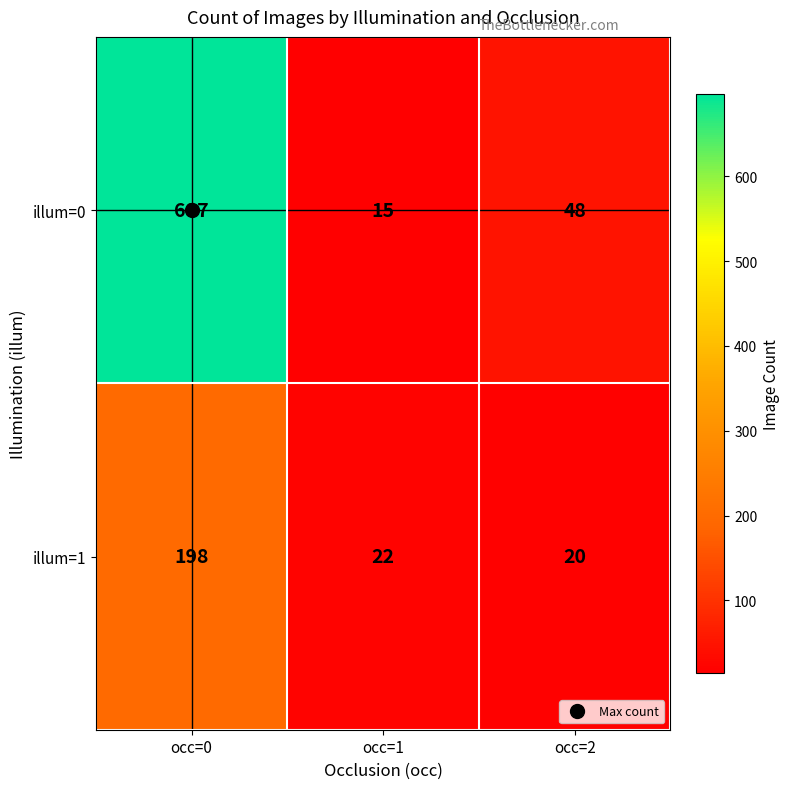

The illum=0 series shows 15 at occ=1. True or false?

True